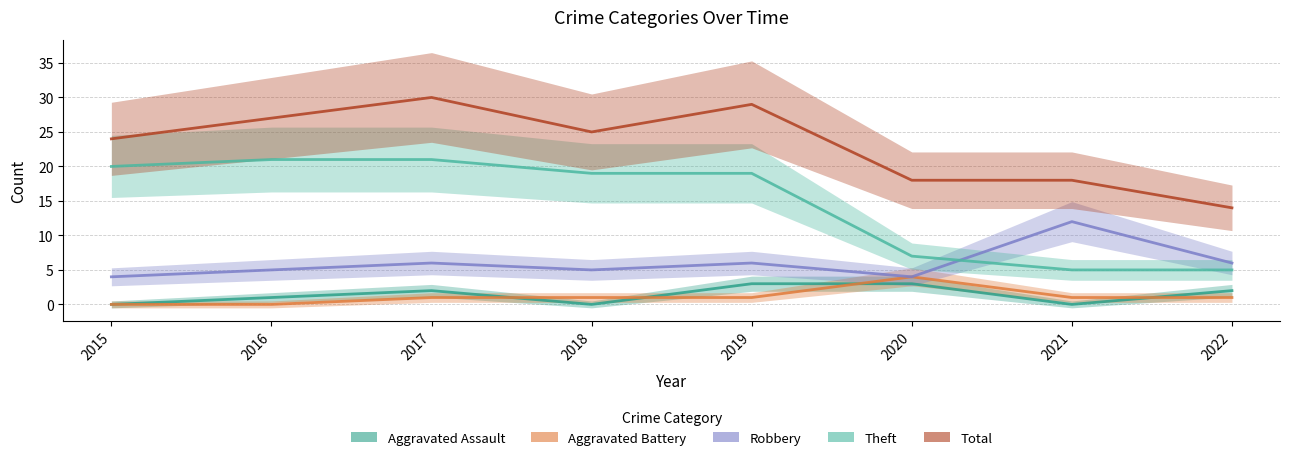

True or false: Aggravated Battery has more than 0 interior local peaks.

True